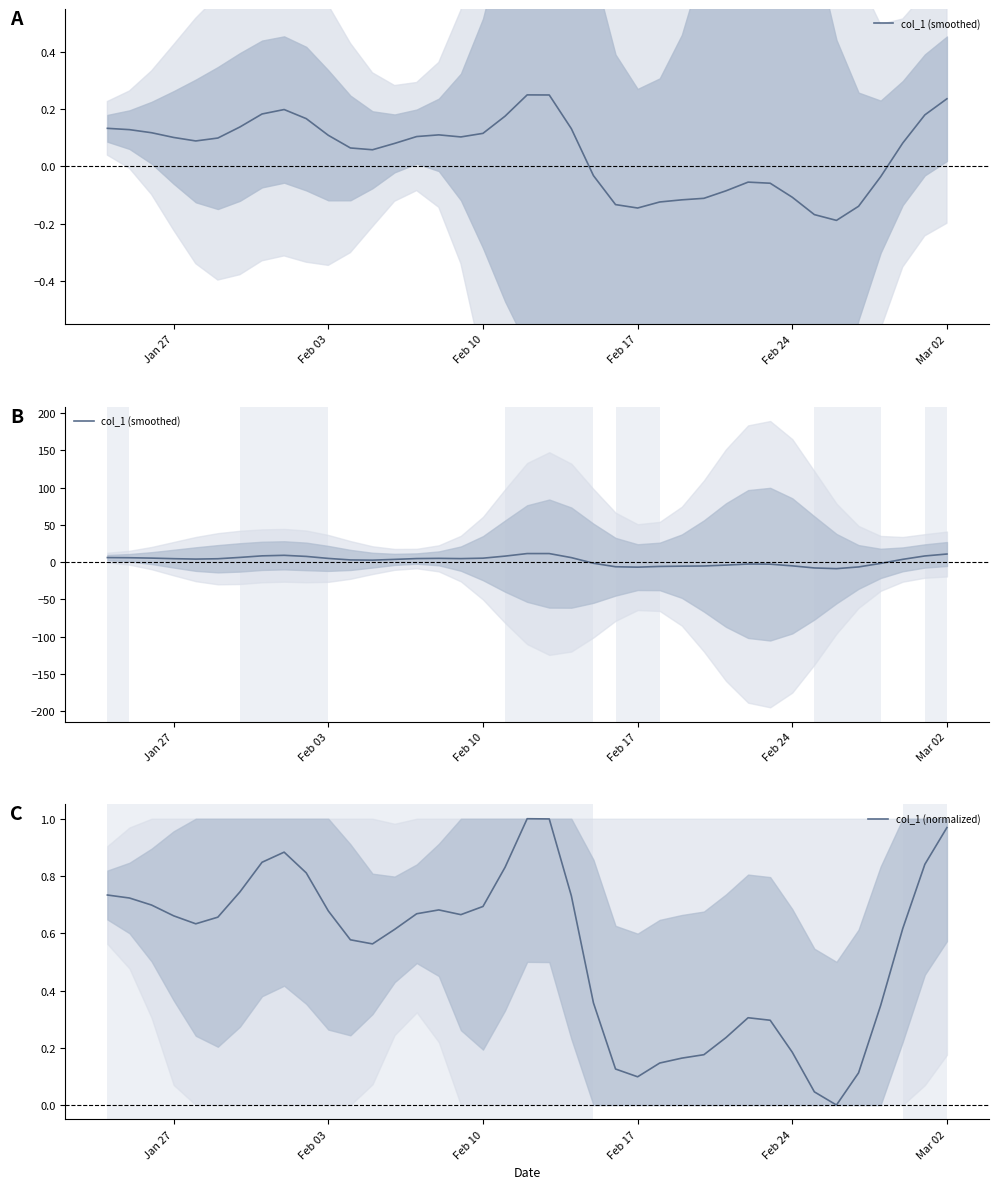

What are all the series names shown in the legend?

col_1 (smoothed), col_1 (normalized)